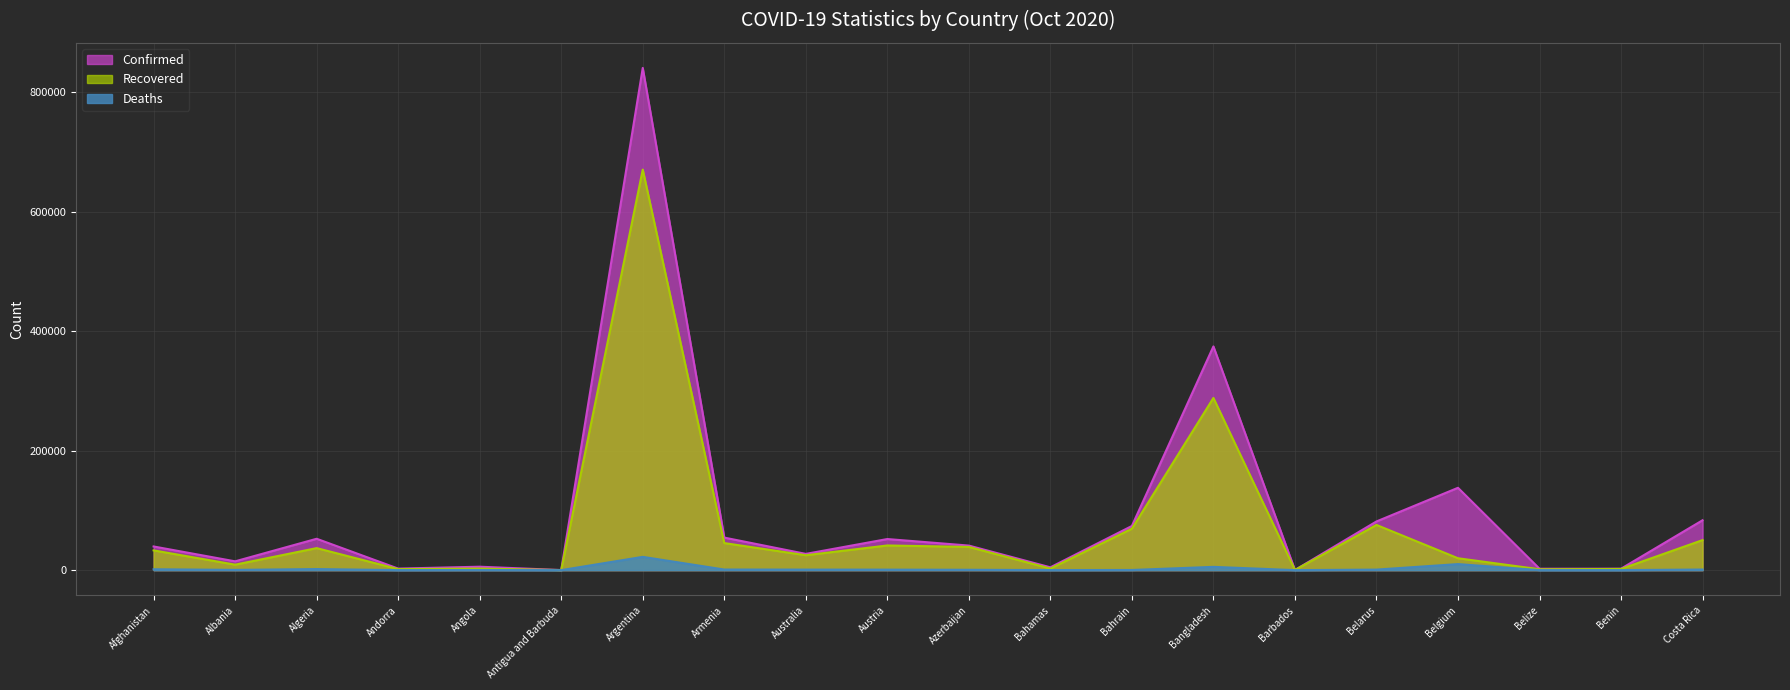

Does the chart display data point markers on the line(s)?

No